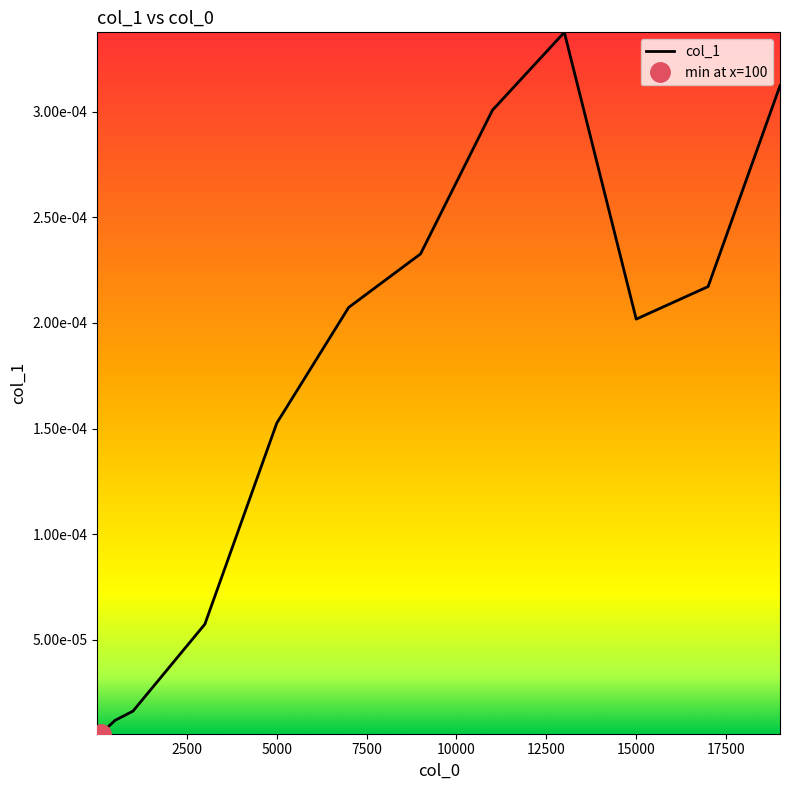

How many lines are shown in the chart?

1